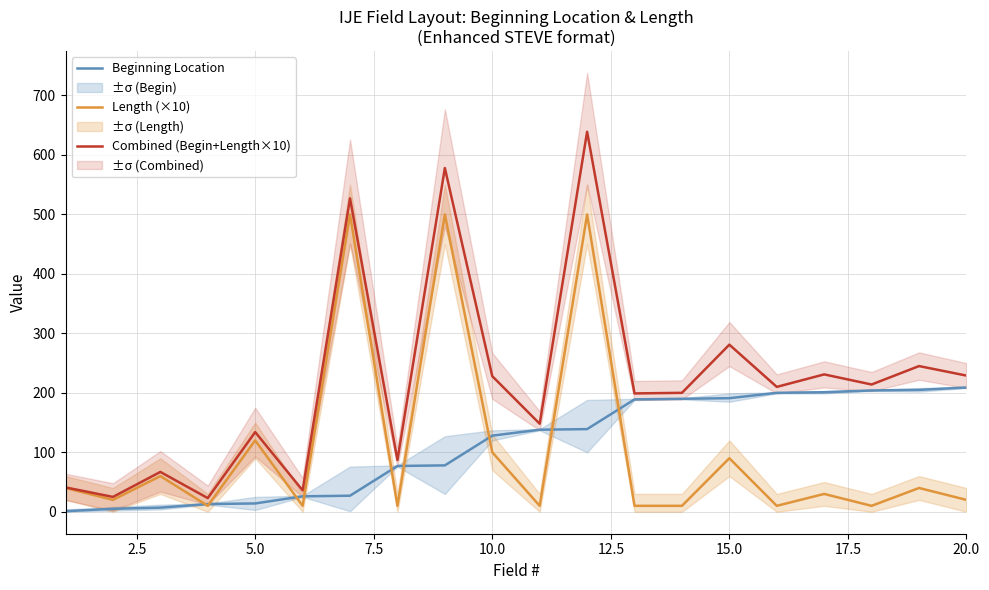

What are all the series names shown in the legend?

Beginning Location, Length (×10), Combined (Begin+Length×10)